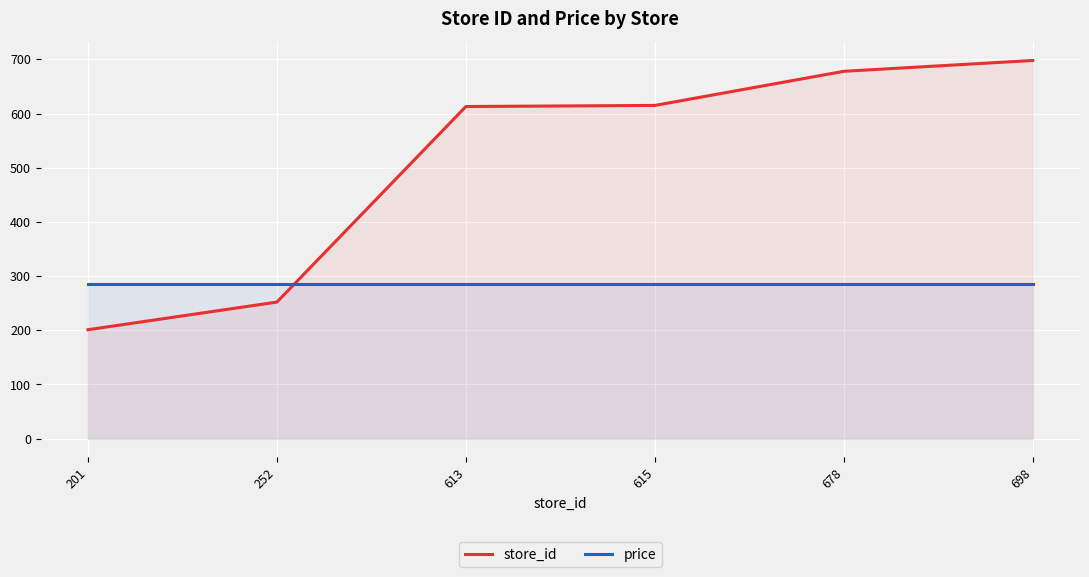

What is the difference between the highest and lowest values at 613?

328